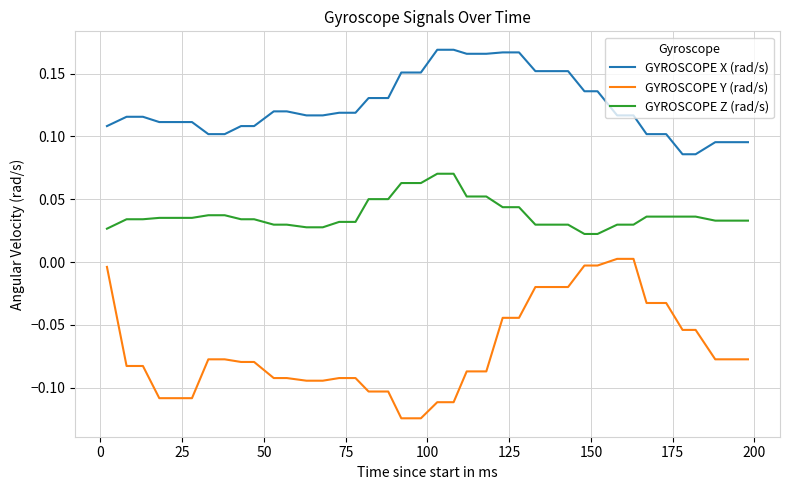

Which series has the largest total across all categories?

GYROSCOPE X (rad/s)